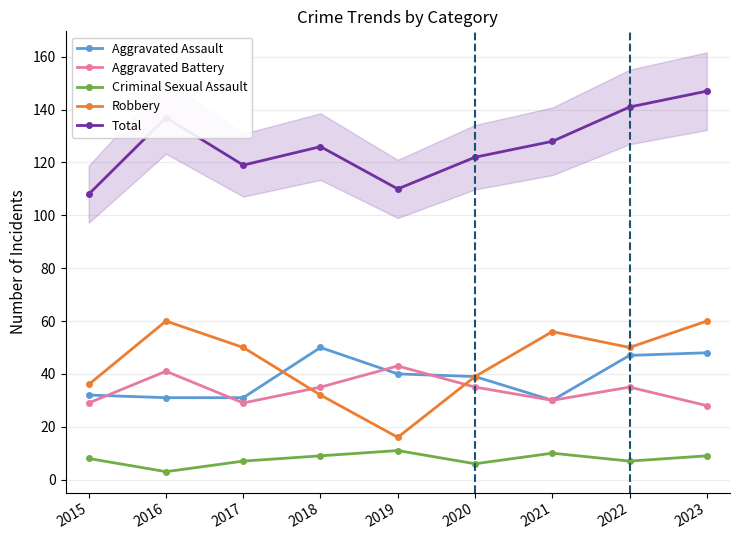

What is the difference between the maximum and minimum values in the Aggravated Assault series?

20